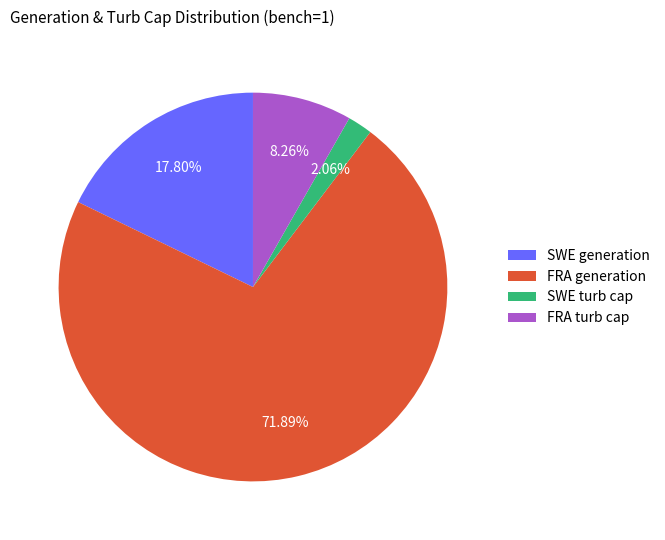

Which category has the biggest portion of the pie?

FRA generation